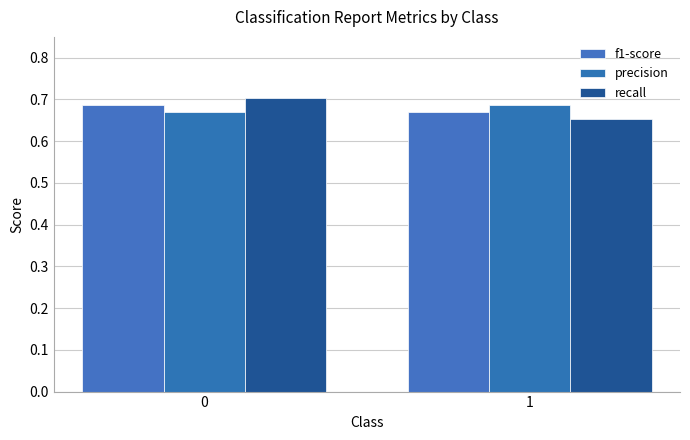

Reading left to right, extract all data points from this chart.

f1-score: 0.7	0.7
precision: 0.7	0.7
recall: 0.7	0.7